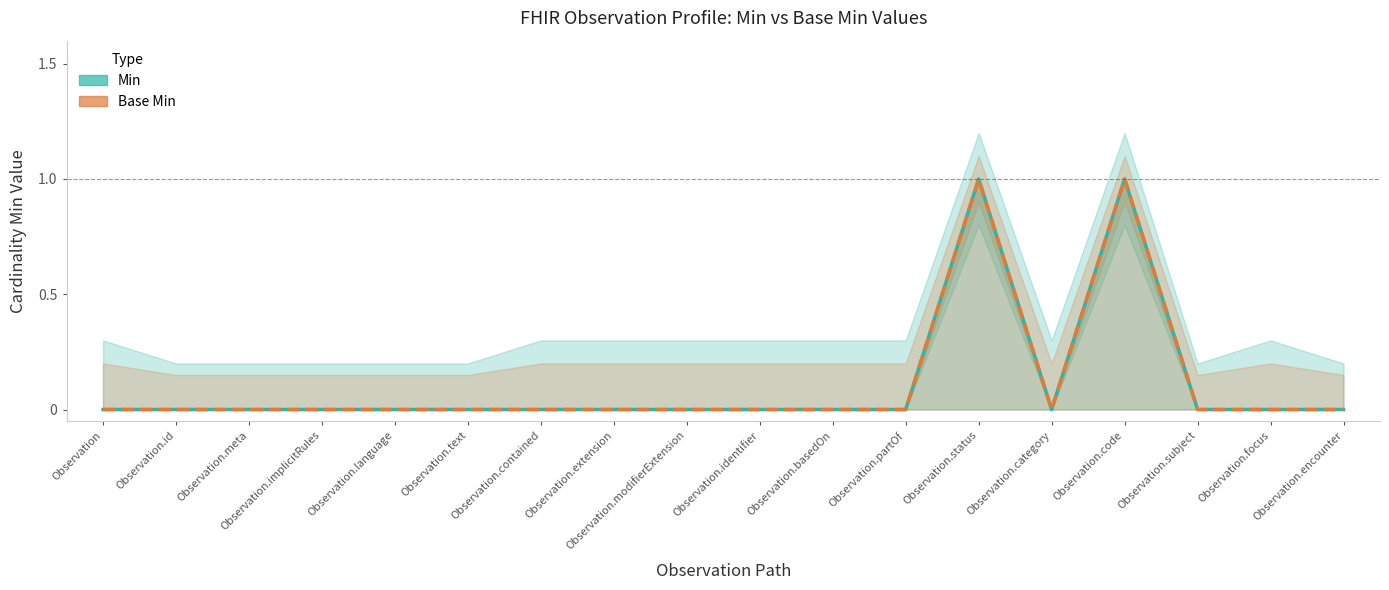

True or false: Base Min has a value of 0 at Observation.implicitRules.

True